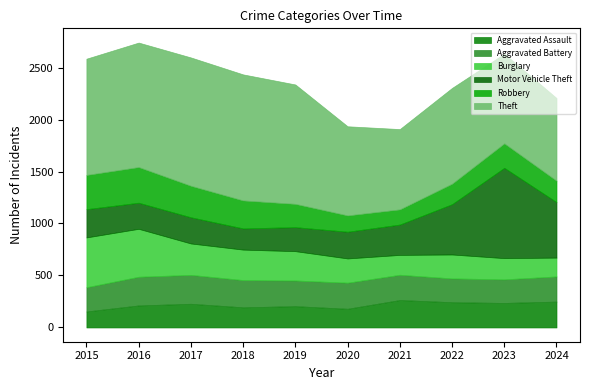

What is the difference between the second highest and second lowest values in the Motor Vehicle Theft series?

303